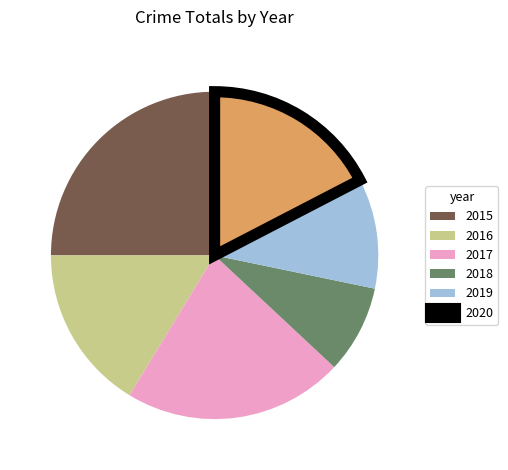

Rank the categories by value from lowest to highest.

2018, 2019, 2016, 2020, 2017, 2015